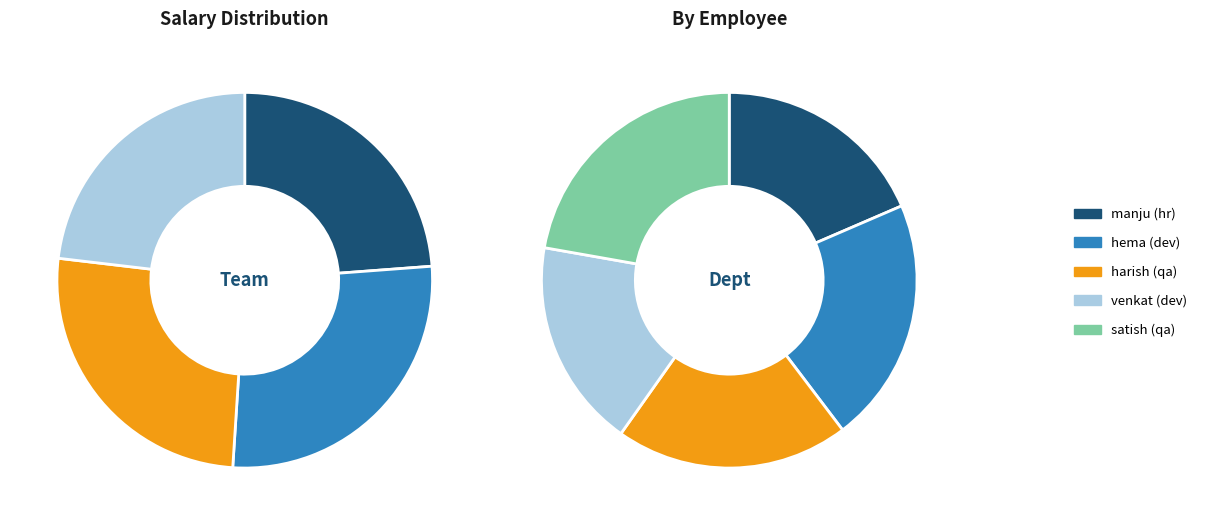

What percentage do venkat (dev) and harish (qa) together represent?

38.1%